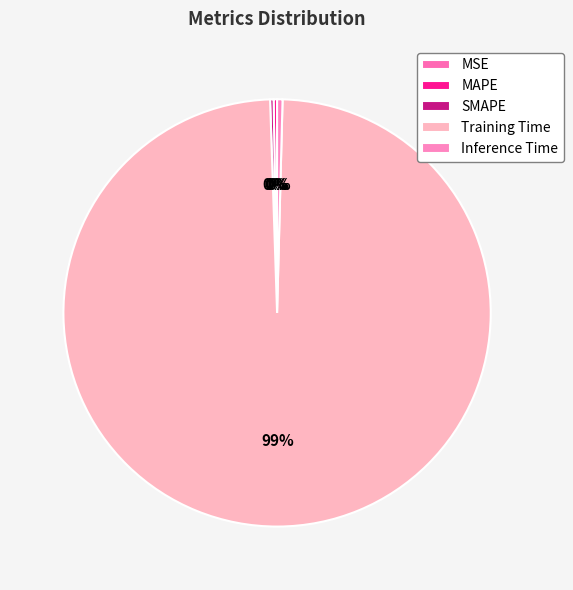

What is the change in value from MAPE to Training Time?

+3.4